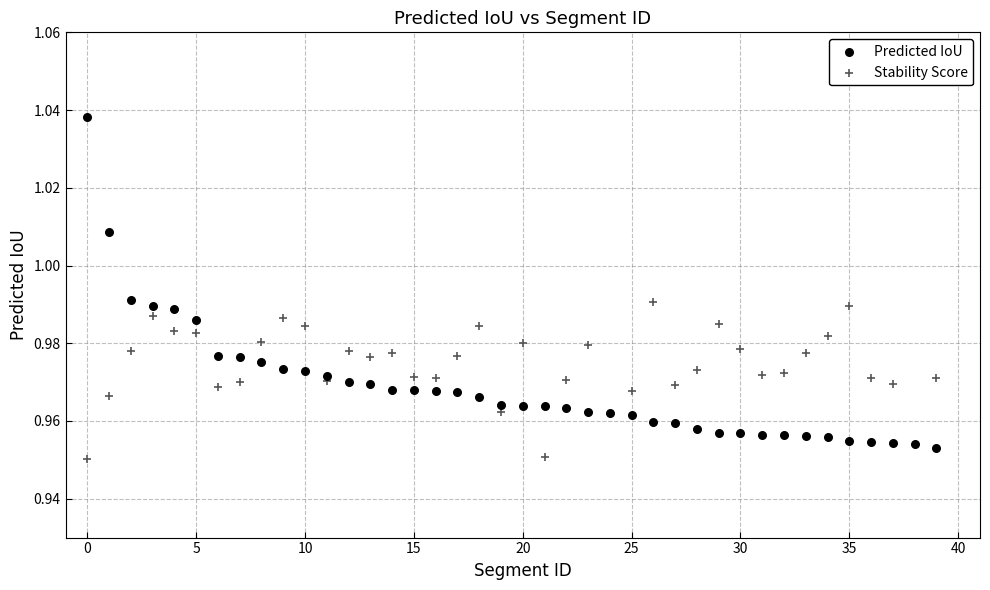

Which series contains the highest Y value?

Predicted IoU